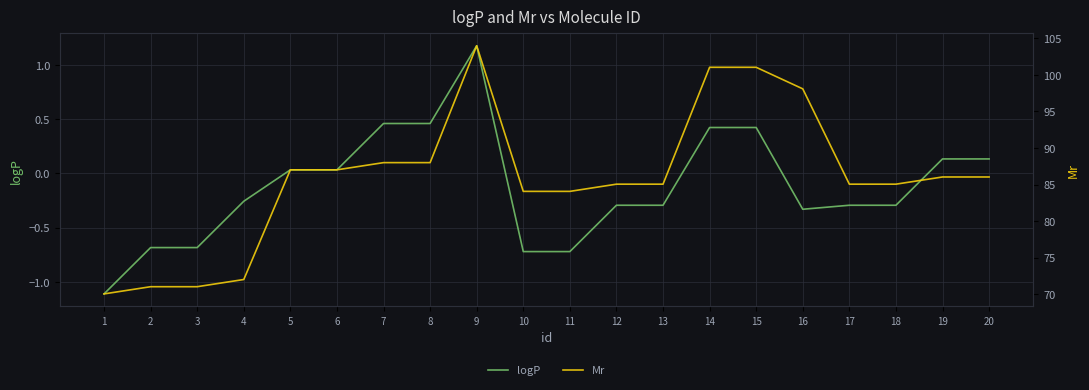

Is it true that Mr equals 17.7 at 4?

False